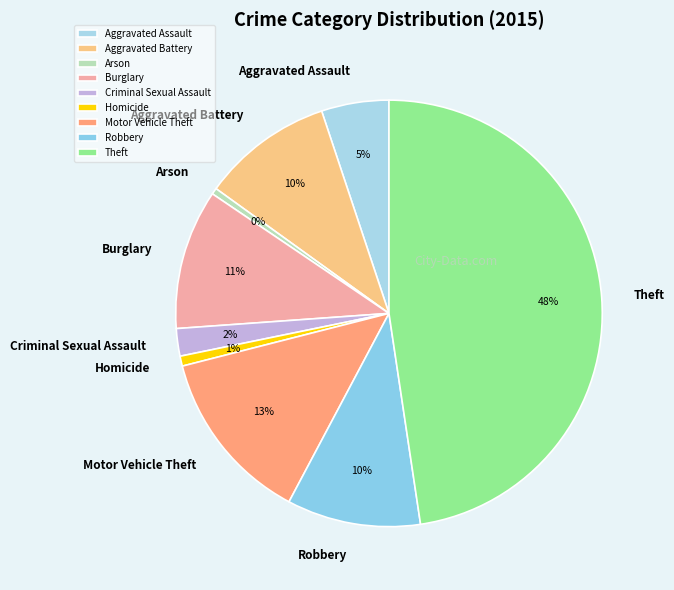

Does any single category account for the majority?

No